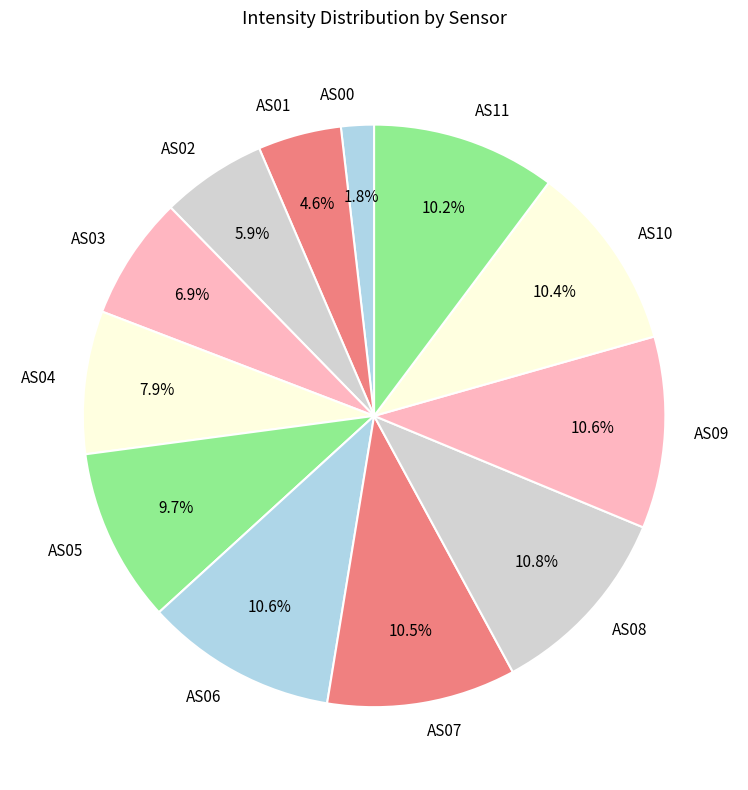

Is the sum of AS01 and AS08 greater than half?

No